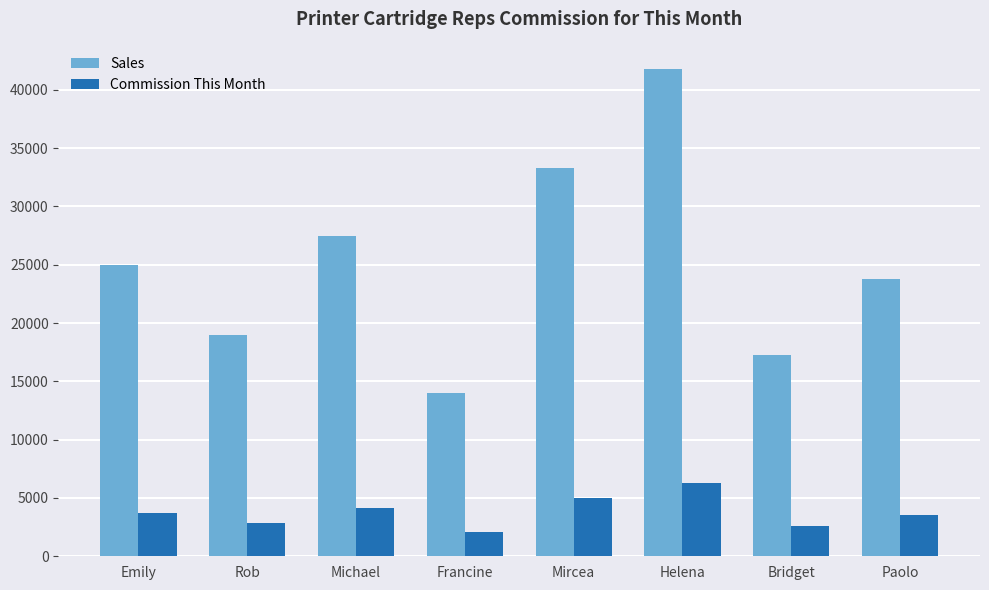

Is it true that Sales equals 7832 at Michael?

False